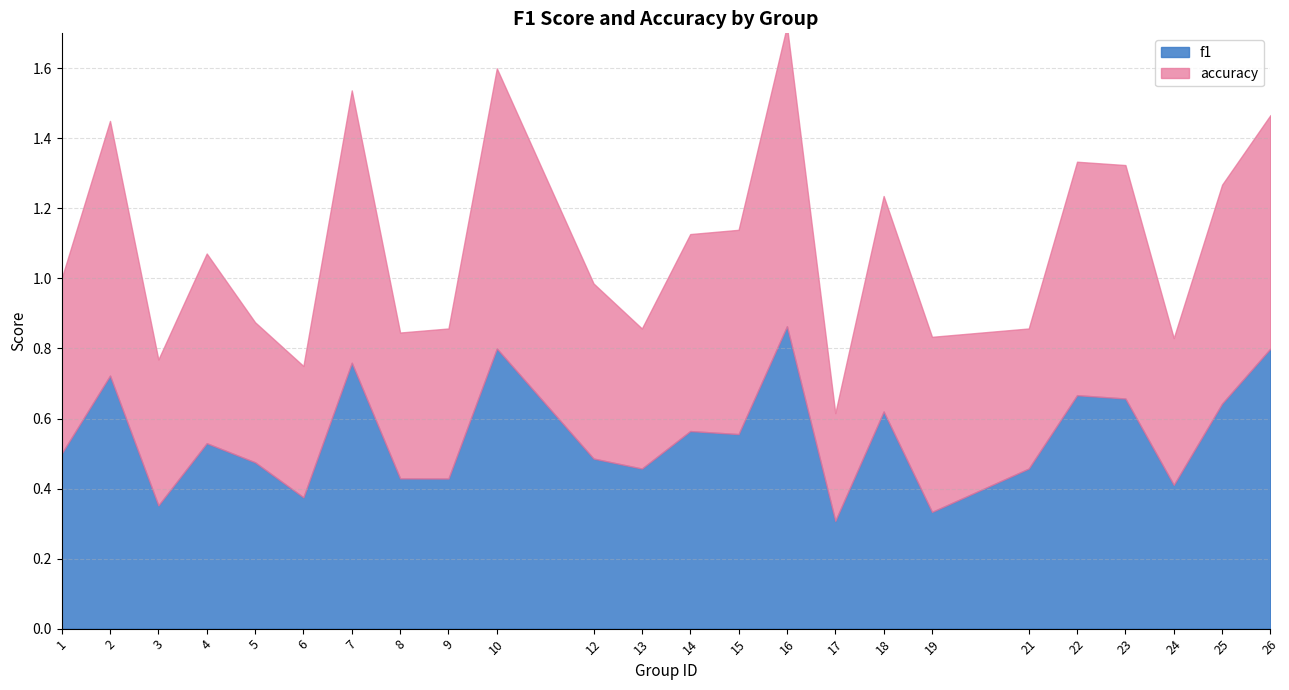

Which series changed the most between 1 and 16?

f1